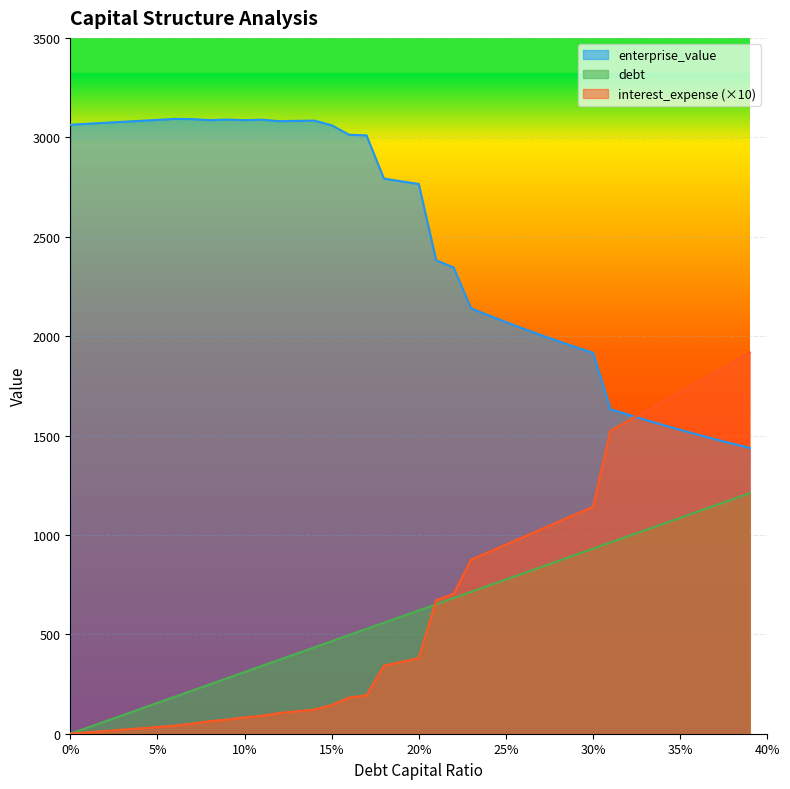

Reading left to right, transcribe all the data shown in this chart.

debt_capital: 0.0	31.0	62.1	93.1	124.1	155.1	186.2	217.2	248.2	279.2	310.3	341.3	372.3	403.4	434.4	465.4	496.4	527.5	558.5	589.5	620.5	651.6	682.6	713.6	744.6	775.7	806.7	837.7	868.8	899.8	930.8	961.8	992.9	1023.9	1054.9	1085.9	1117.0	1148.0	1179.0	1210.1
enterprise_value: 3063.3	3068.1	3073.0	3077.9	3082.7	3087.6	3092.5	3091.4	3086.3	3089.2	3086.2	3088.6	3081.1	3082.6	3084.1	3060.7	3012.9	3009.8	2792.3	2778.6	2765.1	2380.9	2345.2	2139.7	2104.5	2070.5	2037.6	2005.7	1974.8	1944.9	1915.8	1632.4	1605.1	1578.8	1553.3	1528.6	1504.7	1481.5	1459.0	1437.2
interest_expense: 0.0	6.8	13.5	20.3	27.0	33.8	40.5	50.7	63.1	70.9	82.2	90.4	104.1	112.8	121.5	144.3	181.8	193.2	342.1	361.1	380.1	671.8	703.8	875.3	913.3	951.4	989.5	1027.5	1065.6	1103.6	1141.7	1524.1	1573.3	1622.4	1671.6	1720.7	1769.9	1819.1	1868.2	1917.4